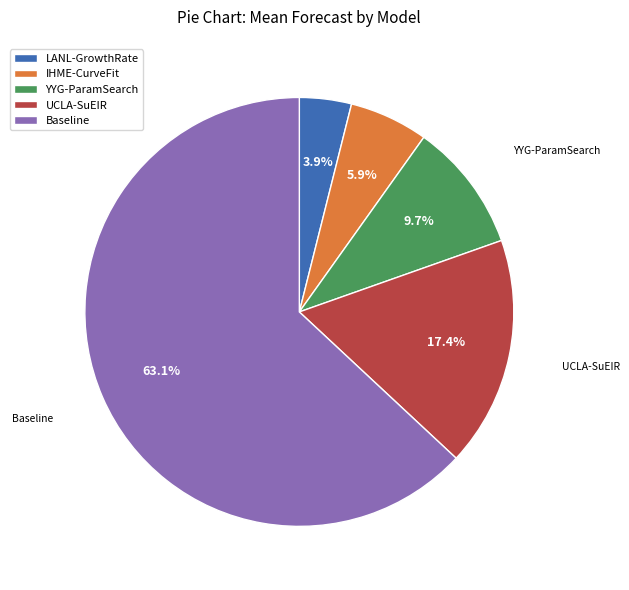

To the nearest percent, what is the combined percentage of IHME-CurveFit and UCLA-SuEIR?

23%